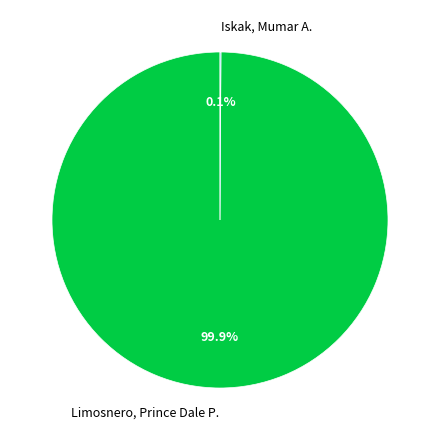

To the nearest percent, what is the average slice percentage?

50%